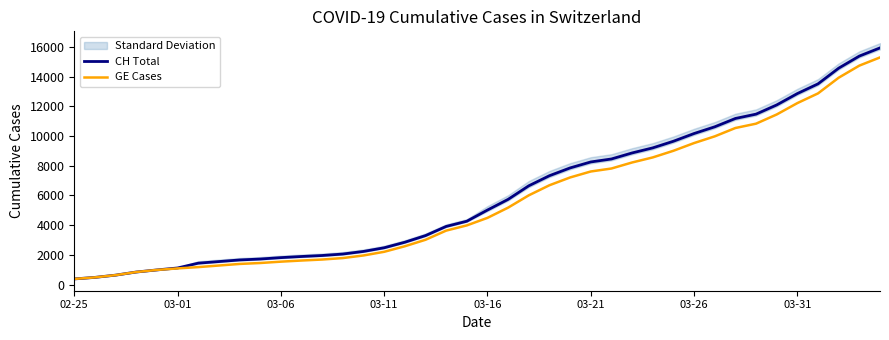

Reading left to right, extract all data points from this chart.

CH Total: 375	479	630	840	981	1113	1436	1544	1652	1715	1809	1885	1952	2051	2226	2472	2845	3291	3908	4259	5012	5731	6644	7323	7847	8249	8449	8855	9196	9642	10162	10613	11175	11467	12086	12852	13505	14561	15375	15926
GE Cases: 375	479	630	840	981	1083	1171	1278	1384	1447	1538	1614	1681	1780	1955	2201	2574	3010	3627	3978	4485	5174	6002	6681	7205	7607	7807	8213	8554	9000	9520	9971	10533	10825	11444	12210	12863	13919	14733	15284